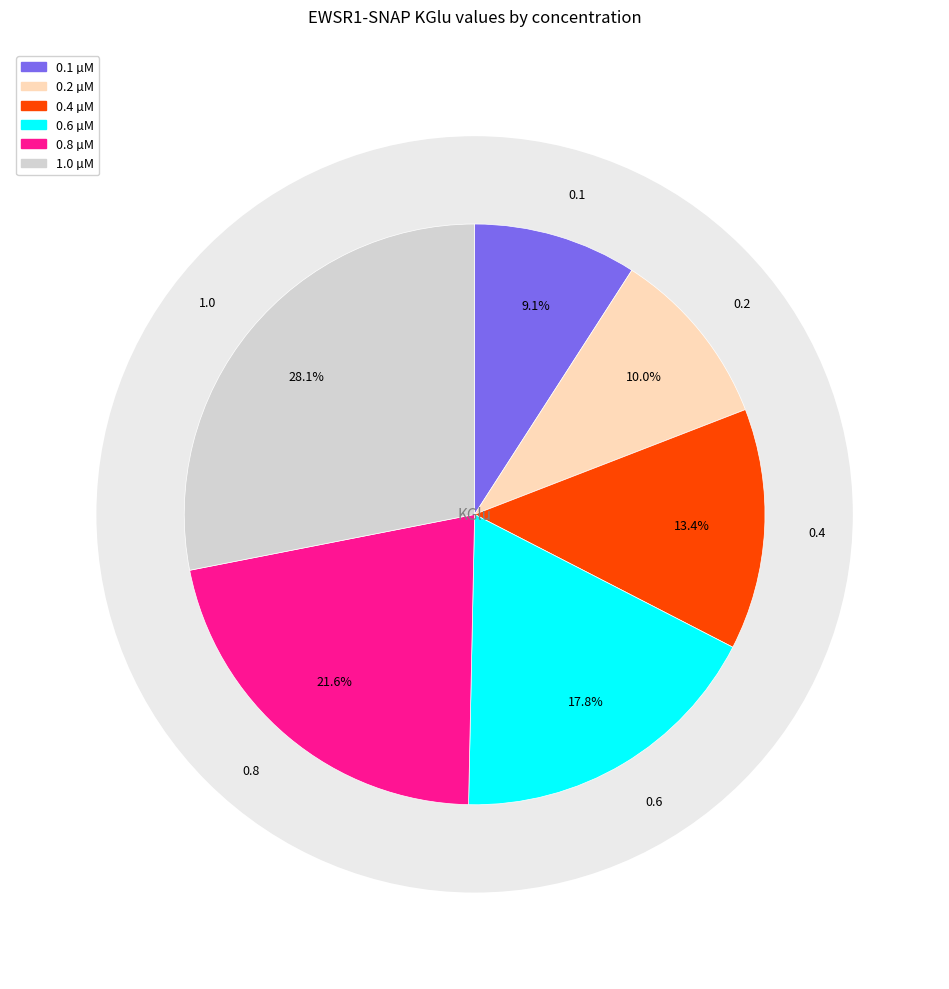

Rank the categories by value from lowest to highest.

0.1, 0.2, 0.4, 0.6, 0.8, 1.0